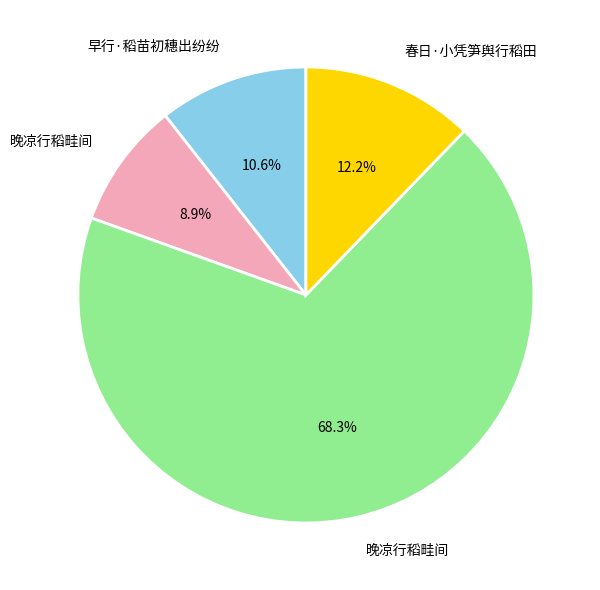

Is there any slice that represents more than half of the pie?

Yes